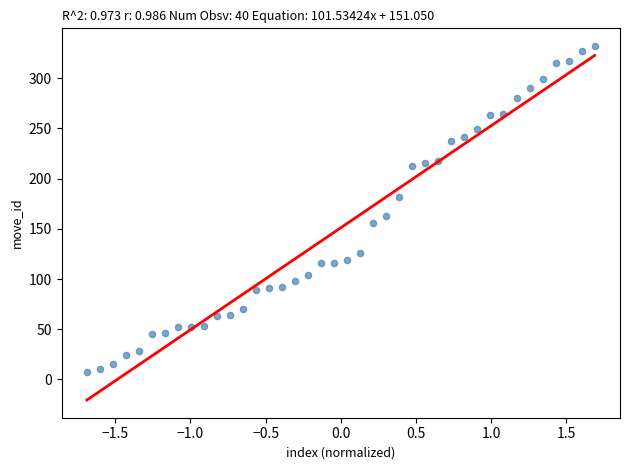

What is the range of Y values (max minus min)?

325